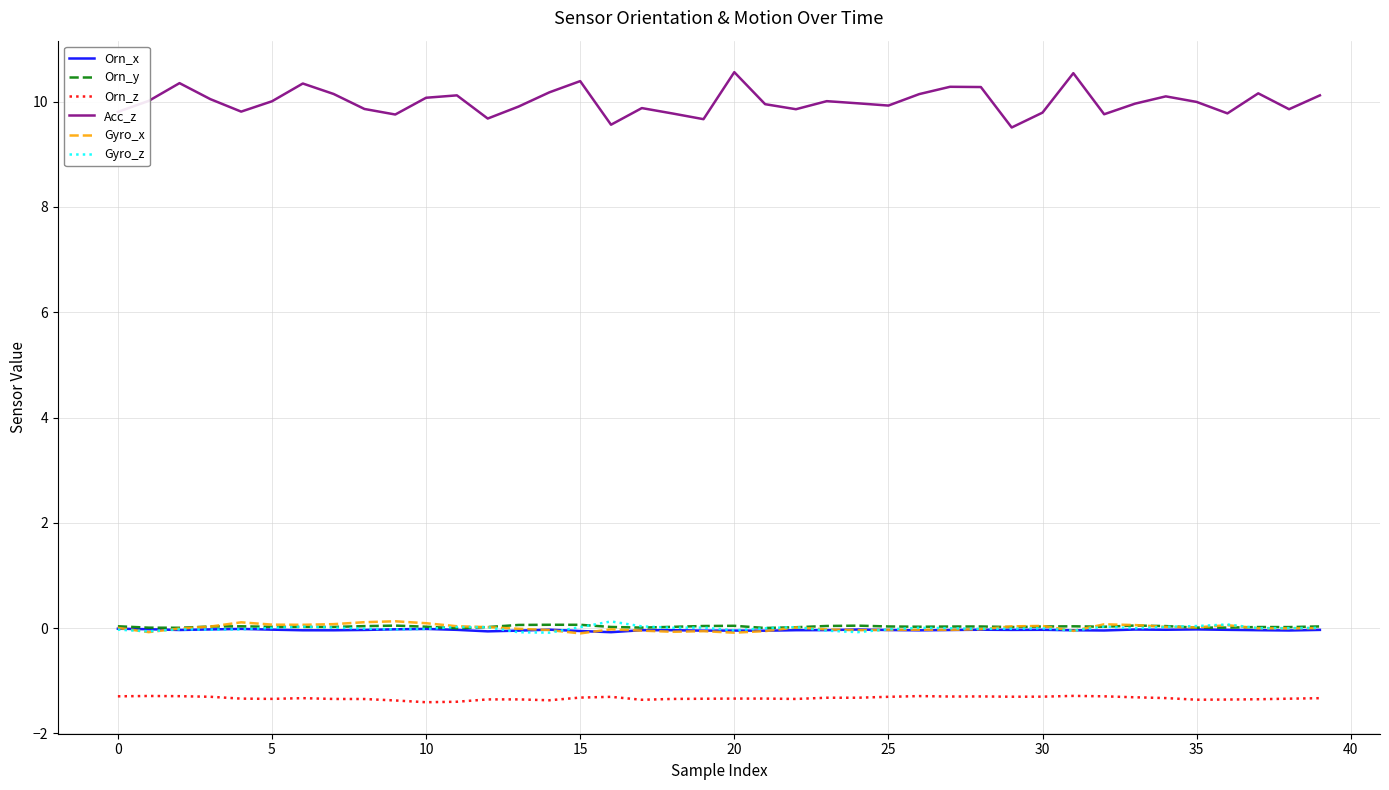

True or false: Acc_z and Gyro_x cross at least once.

False